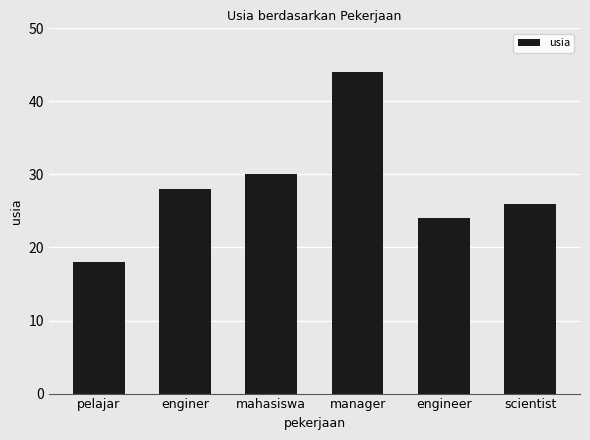

What is the smallest value displayed?

18